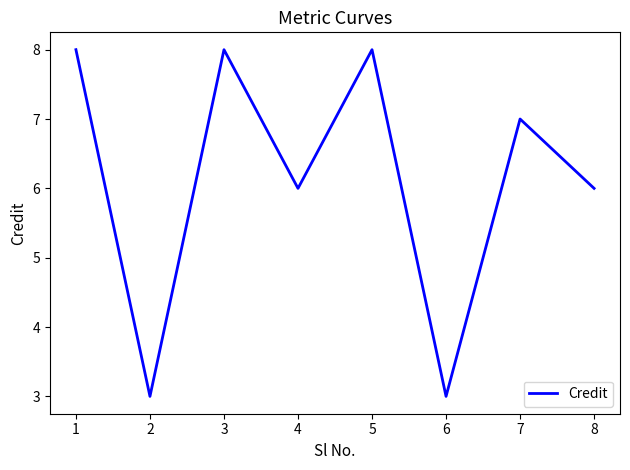

What is the difference between the maximum and minimum values?

5